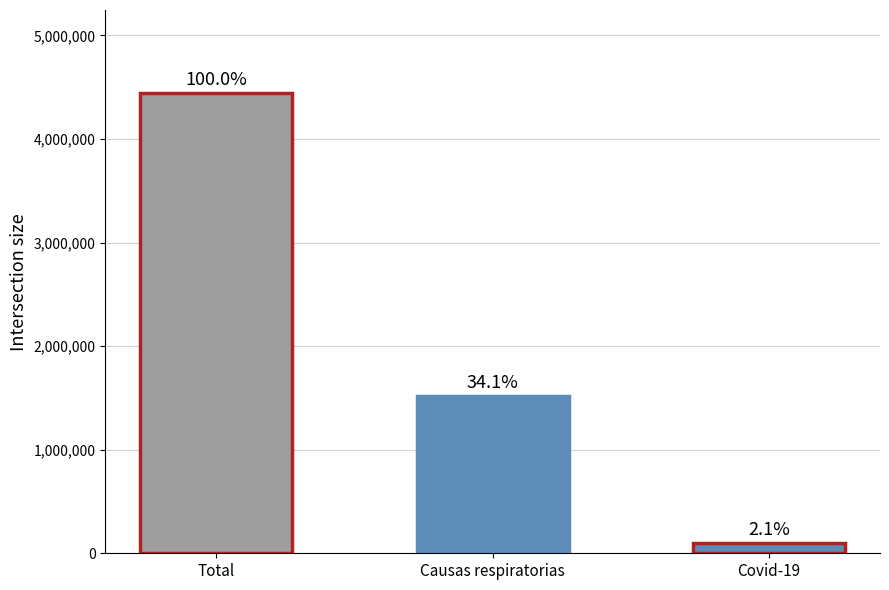

What is the ratio of the value at Total to the value at Causas respiratorias?

2.9